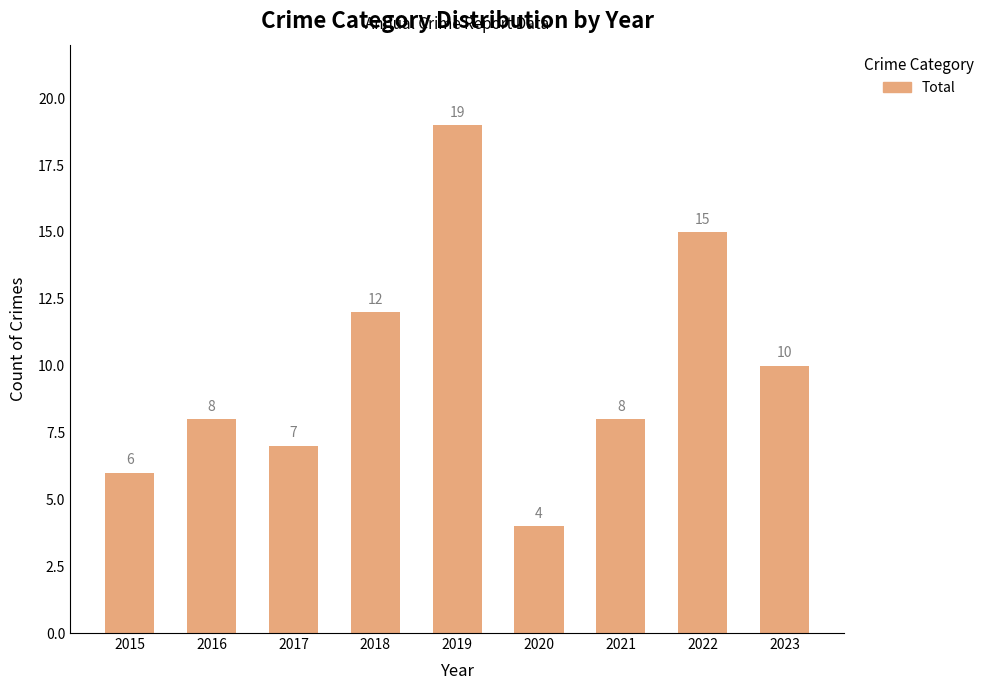

What is the minimum value shown in the chart?

4